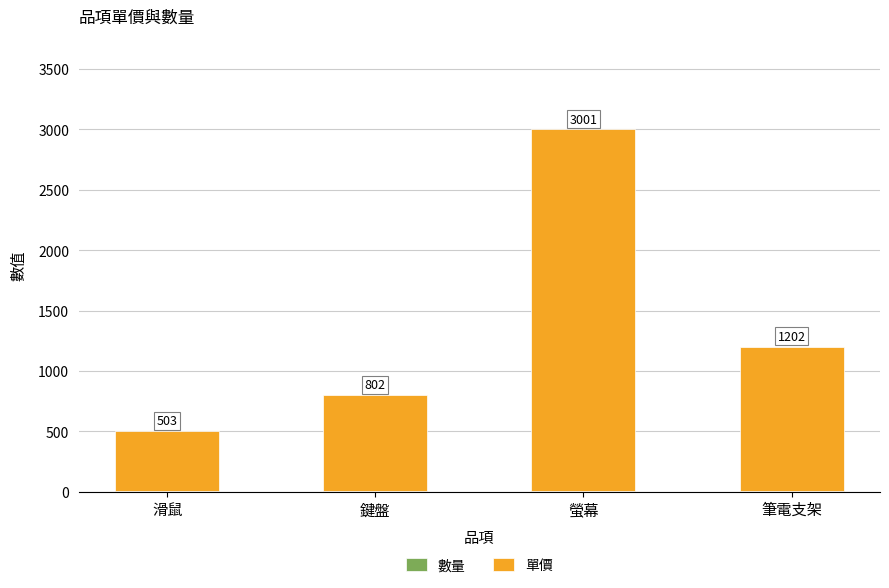

What is the total value across all series at 筆電支架?

1202